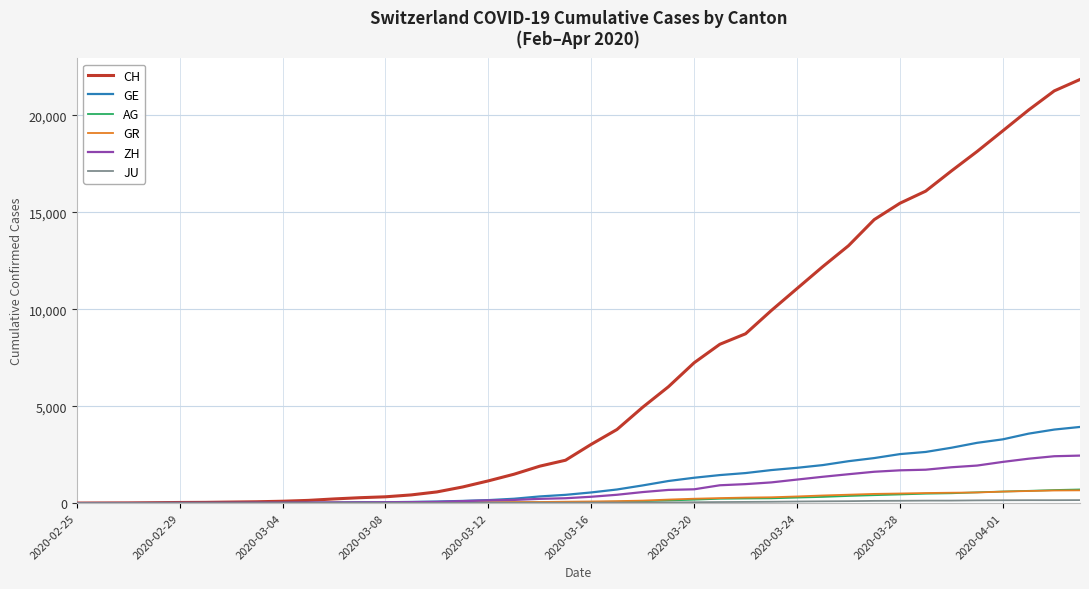

Which series has the largest total across all categories?

CH